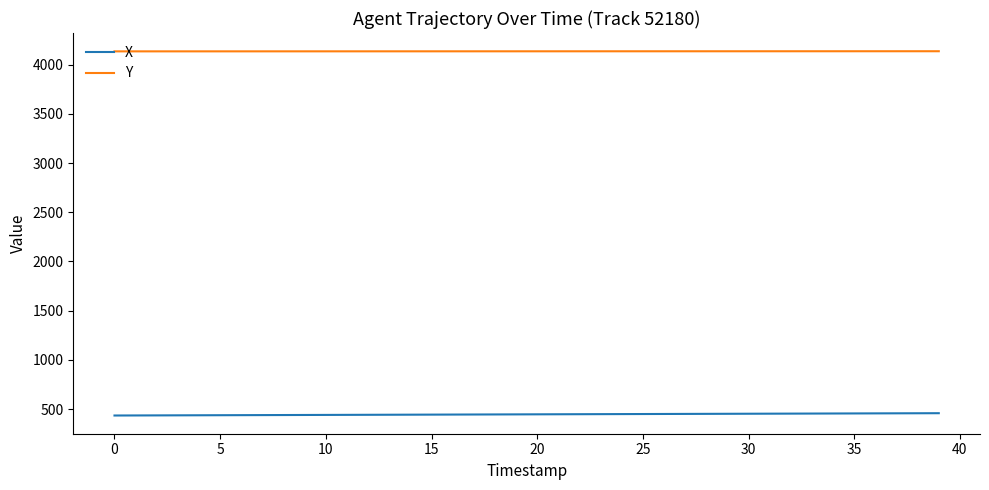

Which series has the largest total across all categories?

Y